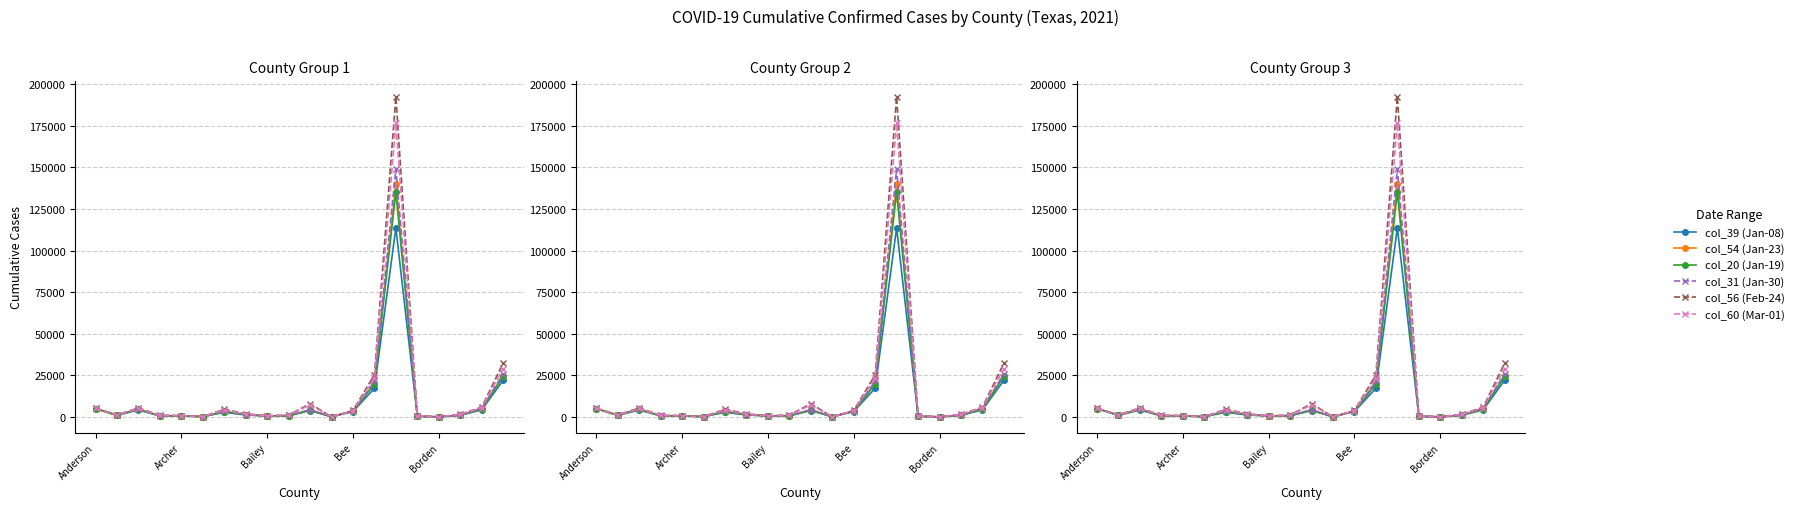

Reading left to right, what are all the values shown in this chart?

col_39 (Jan-08): 4908	923	4128	605	612	138	2769	1138	592	640	3808	107	3235	17209	113590	314	28	947	4235	21990
col_54 (Jan-23): 5024	1067	4605	706	692	155	3428	1386	604	787	4204	119	3486	20147	140233	347	28	1044	4678	24849
col_20 (Jan-19): 5019	1043	4565	682	664	148	3200	1364	601	745	4073	117	3451	19719	135229	338	28	1031	4630	24374
col_31 (Jan-30): 5069	1086	4722	753	702	156	3725	1452	607	867	4372	122	3559	21377	148963	363	27	1062	5264	25909
col_56 (Feb-24): 5232	1274	5395	988	743	208	4584	1914	655	1107	7925	135	3859	25282	192498	698	37	1592	5862	32296
col_60 (Mar-01): 5235	1131	5102	884	722	165	4216	1638	626	992	7224	131	3767	23275	176521	640	30	1522	5630	29069